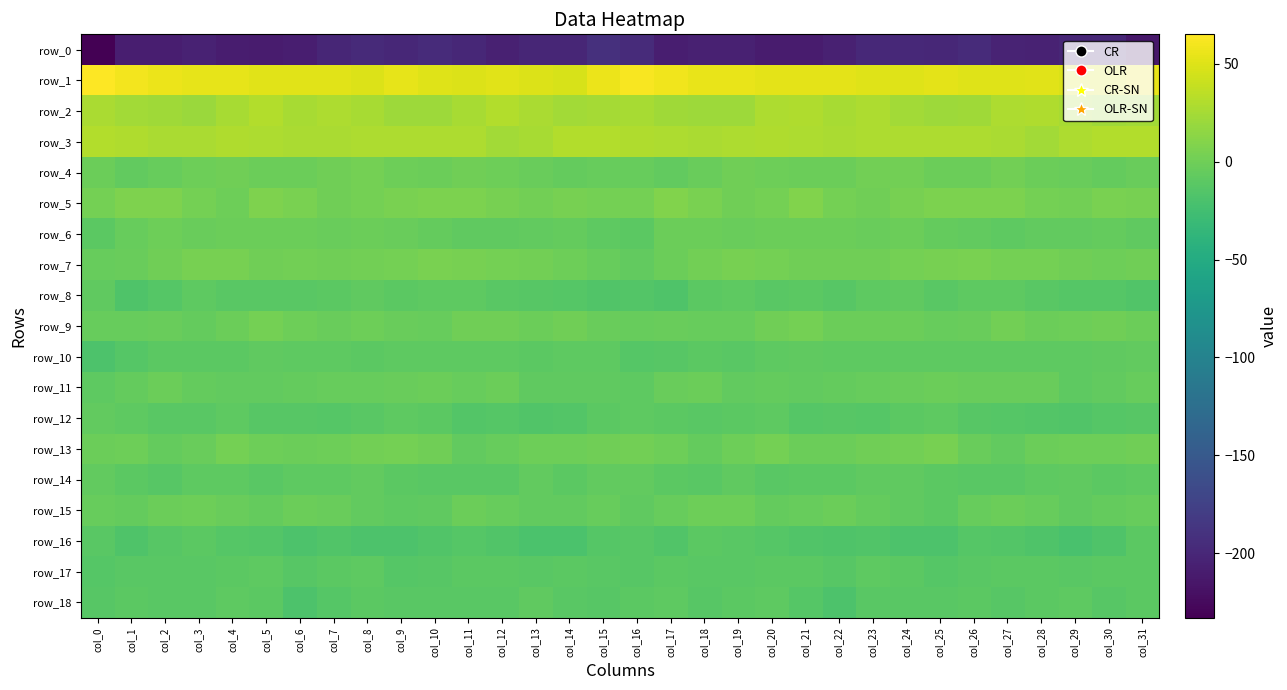

Reading left to right, transcribe all the data shown in this chart.

row_0: col_0=-232.9	col_1=-207.7	col_2=-207.7	col_3=-204.2	col_4=-208.5	col_5=-210.5	col_6=-207.7	col_7=-200.8	col_8=-197.9	col_9=-199.9	col_10=-196.4	col_11=-199.8	col_12=-205.2	col_13=-201.5	col_14=-200.8	col_15=-192.2	col_16=-196.5	col_17=-207.6	col_18=-205.9	col_19=-205.4	col_20=-209.7	col_21=-209.8	col_22=-205.6	col_23=-198.8	col_24=-198.7	col_25=-199.2	col_26=-196.1	col_27=-202.9	col_28=-204.0	col_29=-201.3	col_30=-199.8	col_31=-213.8
row_1: col_0=65.0	col_1=59.7	col_2=56.7	col_3=54.5	col_4=54.2	col_5=52.2	col_6=52.0	col_7=52.2	col_8=49.4	col_9=53.8	col_10=50.8	col_11=49.6	col_12=51.2	col_13=49.7	col_14=46.8	col_15=56.1	col_16=61.8	col_17=58.7	col_18=55.6	col_19=54.6	col_20=53.2	col_21=52.2	col_22=52.3	col_23=50.6	col_24=50.9	col_25=53.2	col_26=49.9	col_27=50.1	col_28=51.1	col_29=48.3	col_30=47.6	col_31=55.1
row_2: col_0=26.6	col_1=23.1	col_2=22.4	col_3=20.4	col_4=26.2	col_5=30.8	col_6=26.3	col_7=28.0	col_8=25.7	col_9=21.2	col_10=21.8	col_11=25.5	col_12=30.1	col_13=27.4	col_14=23.7	col_15=24.9	col_16=26.5	col_17=22.9	col_18=21.5	col_19=21.6	col_20=28.9	col_21=29.6	col_22=26.1	col_23=27.8	col_24=23.7	col_25=20.9	col_26=22.6	col_27=27.8	col_28=29.4	col_29=26.4	col_30=22.2	col_31=23.5
row_3: col_0=30.8	col_1=29.0	col_2=27.5	col_3=27.7	col_4=29.1	col_5=28.8	col_6=27.0	col_7=27.7	col_8=27.9	col_9=28.3	col_10=28.9	col_11=28.3	col_12=23.9	col_13=26.4	col_14=30.5	col_15=30.8	col_16=29.2	col_17=28.4	col_18=27.2	col_19=28.4	col_20=29.2	col_21=28.4	col_22=26.6	col_23=28.0	col_24=27.8	col_25=28.8	col_26=28.5	col_27=27.0	col_28=23.5	col_29=28.6	col_30=31.0	col_31=30.8
row_4: col_0=-1.7	col_1=-6.2	col_2=-4.0	col_3=-0.4	col_4=0.2	col_5=-2.0	col_6=-1.5	col_7=0.3	col_8=2.8	col_9=-1.0	col_10=-2.4	col_11=0.9	col_12=-0.2	col_13=-2.7	col_14=-5.2	col_15=-4.3	col_16=-4.6	col_17=-6.1	col_18=-2.6	col_19=0.4	col_20=-0.7	col_21=-1.9	col_22=-1.4	col_23=1.7	col_24=1.8	col_25=-1.9	col_26=-1.9	col_27=1.8	col_28=-1.5	col_29=-3.6	col_30=-5.4	col_31=-2.5
row_5: col_0=2.8	col_1=7.7	col_2=6.9	col_3=2.4	col_4=-0.3	col_5=7.6	col_6=5.2	col_7=1.0	col_8=2.5	col_9=5.5	col_10=6.0	col_11=6.1	col_12=4.3	col_13=1.1	col_14=3.8	col_15=2.4	col_16=2.6	col_17=8.7	col_18=4.9	col_19=0.7	col_20=2.2	col_21=8.0	col_22=3.3	col_23=0.6	col_24=4.0	col_25=5.8	col_26=6.1	col_27=5.7	col_28=3.1	col_29=1.1	col_30=5.3	col_31=4.4
row_6: col_0=-9.7	col_1=-4.4	col_2=-1.3	col_3=-2.6	col_4=-1.8	col_5=-1.7	col_6=-1.4	col_7=-2.6	col_8=-1.9	col_9=-3.5	col_10=-5.8	col_11=-8.2	col_12=-7.3	col_13=-6.4	col_14=-5.9	col_15=-9.3	col_16=-9.8	col_17=-2.5	col_18=-1.8	col_19=-2.6	col_20=-1.4	col_21=-1.9	col_22=-1.6	col_23=-2.9	col_24=-1.6	col_25=-4.9	col_26=-6.3	col_27=-8.5	col_28=-6.7	col_29=-6.5	col_30=-5.5	col_31=-8.0
row_7: col_0=-4.7	col_1=-3.0	col_2=0.7	col_3=3.7	col_4=3.7	col_5=0.4	col_6=1.2	col_7=0.2	col_8=1.5	col_9=3.2	col_10=5.5	col_11=3.6	col_12=2.9	col_13=1.6	col_14=-1.2	col_15=-4.4	col_16=-6.4	col_17=-1.7	col_18=1.9	col_19=3.9	col_20=2.4	col_21=0.9	col_22=0.9	col_23=-0.1	col_24=2.3	col_25=4.0	col_26=5.6	col_27=2.9	col_28=2.8	col_29=0.2	col_30=-0.7	col_31=0.1
row_8: col_0=-8.0	col_1=-16.5	col_2=-13.2	col_3=-8.7	col_4=-11.1	col_5=-11.1	col_6=-11.2	col_7=-10.6	col_8=-7.7	col_9=-10.6	col_10=-9.4	col_11=-8.4	col_12=-10.9	col_13=-12.7	col_14=-13.5	col_15=-15.4	col_16=-14.5	col_17=-16.9	col_18=-10.6	col_19=-9.5	col_20=-11.3	col_21=-10.5	col_22=-11.9	col_23=-9.4	col_24=-8.2	col_25=-11.2	col_26=-8.6	col_27=-9.1	col_28=-11.6	col_29=-13.0	col_30=-13.9	col_31=-16.1
row_9: col_0=-4.4	col_1=-4.6	col_2=-3.2	col_3=-5.2	col_4=-1.6	col_5=2.9	col_6=-0.2	col_7=-2.8	col_8=-1.3	col_9=-3.5	col_10=-3.9	col_11=0.5	col_12=0.0	col_13=-1.5	col_14=0.1	col_15=-2.6	col_16=-4.7	col_17=-3.6	col_18=-4.1	col_19=-4.7	col_20=0.9	col_21=2.2	col_22=-1.9	col_23=-2.4	col_24=-1.4	col_25=-4.6	col_26=-2.7	col_27=1.7	col_28=-1.7	col_29=-0.3	col_30=0.0	col_31=-2.1
row_10: col_0=-18.3	col_1=-13.9	col_2=-10.4	col_3=-10.5	col_4=-10.6	col_5=-7.6	col_6=-8.9	col_7=-8.4	col_8=-9.6	col_9=-8.7	col_10=-9.1	col_11=-9.3	col_12=-9.0	col_13=-9.6	col_14=-8.8	col_15=-9.1	col_16=-13.2	col_17=-11.8	col_18=-10.1	col_19=-10.8	col_20=-9.4	col_21=-7.9	col_22=-9.2	col_23=-8.6	col_24=-9.3	col_25=-8.8	col_26=-9.4	col_27=-9.0	col_28=-9.2	col_29=-9.2	col_30=-8.0	col_31=-6.7
row_11: col_0=-8.5	col_1=-5.1	col_2=-1.7	col_3=-5.4	col_4=-6.5	col_5=-6.3	col_6=-5.7	col_7=-3.9	col_8=-3.8	col_9=-2.6	col_10=-2.3	col_11=-3.9	col_12=-2.3	col_13=-7.7	col_14=-8.3	col_15=-7.2	col_16=-9.2	col_17=-3.3	col_18=-2.3	col_19=-6.8	col_20=-5.9	col_21=-6.6	col_22=-5.1	col_23=-3.8	col_24=-3.3	col_25=-2.3	col_26=-3.3	col_27=-3.0	col_28=-3.6	col_29=-9.2	col_30=-6.5	col_31=-4.4
row_12: col_0=-7.0	col_1=-9.3	col_2=-11.3	col_3=-11.6	col_4=-8.3	col_5=-12.7	col_6=-12.5	col_7=-13.2	col_8=-11.4	col_9=-8.5	col_10=-10.4	col_11=-14.4	col_12=-13.7	col_13=-16.1	col_14=-14.3	col_15=-10.5	col_16=-8.5	col_17=-10.4	col_18=-11.6	col_19=-10.5	col_20=-8.9	col_21=-13.8	col_22=-12.0	col_23=-13.4	col_24=-9.7	col_25=-8.9	col_26=-12.3	col_27=-14.1	col_28=-14.7	col_29=-15.9	col_30=-13.5	col_31=-12.8
row_13: col_0=-1.5	col_1=-0.3	col_2=-4.9	col_3=-3.3	col_4=3.1	col_5=-0.2	col_6=-2.3	col_7=-0.9	col_8=1.5	col_9=3.0	col_10=0.3	col_11=-6.8	col_12=-4.0	col_13=-1.1	col_14=-1.3	col_15=0.4	col_16=1.9	col_17=-1.3	col_18=-5.6	col_19=-0.3	col_20=2.8	col_21=-1.5	col_22=-2.4	col_23=0.4	col_24=1.6	col_25=3.8	col_26=-3.4	col_27=-6.7	col_28=-2.4	col_29=-0.9	col_30=-1.1	col_31=0.2
row_14: col_0=-6.2	col_1=-9.5	col_2=-12.4	col_3=-9.4	col_4=-9.5	col_5=-11.3	col_6=-9.4	col_7=-9.0	col_8=-6.7	col_9=-9.9	col_10=-11.3	col_11=-11.1	col_12=-10.9	col_13=-6.7	col_14=-9.6	col_15=-6.7	col_16=-6.1	col_17=-10.5	col_18=-11.8	col_19=-8.3	col_20=-11.0	col_21=-10.3	col_22=-9.7	col_23=-7.8	col_24=-7.6	col_25=-10.6	col_26=-11.4	col_27=-11.4	col_28=-9.0	col_29=-7.3	col_30=-9.9	col_31=-8.5
row_15: col_0=-4.7	col_1=-5.8	col_2=-2.1	col_3=-0.3	col_4=-3.6	col_5=-5.2	col_6=-1.9	col_7=-3.5	col_8=-7.0	col_9=-9.2	col_10=-7.5	col_11=-1.5	col_12=-3.7	col_13=-6.1	col_14=-7.1	col_15=-4.7	col_16=-7.2	col_17=-4.8	col_18=-0.9	col_19=-0.8	col_20=-5.2	col_21=-3.9	col_22=-1.9	col_23=-5.0	col_24=-8.0	col_25=-9.7	col_26=-4.6	col_27=-2.2	col_28=-4.1	col_29=-7.4	col_30=-5.4	col_31=-4.0
row_16: col_0=-11.5	col_1=-16.6	col_2=-12.3	col_3=-9.9	col_4=-13.6	col_5=-14.5	col_6=-17.9	col_7=-15.7	col_8=-17.8	col_9=-18.8	col_10=-15.6	col_11=-13.5	col_12=-16.0	col_13=-19.8	col_14=-19.6	col_15=-13.0	col_16=-12.7	col_17=-16.1	col_18=-10.2	col_19=-11.3	col_20=-13.8	col_21=-15.8	col_22=-17.6	col_23=-16.1	col_24=-18.3	col_25=-18.7	col_26=-13.3	col_27=-15.1	col_28=-16.8	col_29=-20.9	col_30=-17.3	col_31=-10.4
row_17: col_0=-13.4	col_1=-11.7	col_2=-10.8	col_3=-11.5	col_4=-10.5	col_5=-8.8	col_6=-12.4	col_7=-10.3	col_8=-8.5	col_9=-13.1	col_10=-12.3	col_11=-10.3	col_12=-9.8	col_13=-11.2	col_14=-10.6	col_15=-11.3	col_16=-11.9	col_17=-10.6	col_18=-11.3	col_19=-11.5	col_20=-9.6	col_21=-9.5	col_22=-12.9	col_23=-8.6	col_24=-10.2	col_25=-13.9	col_26=-10.9	col_27=-10.0	col_28=-10.2	col_29=-11.2	col_30=-9.9	col_31=-9.9
row_18: col_0=-11.9	col_1=-10.0	col_2=-11.0	col_3=-11.0	col_4=-8.7	col_5=-10.4	col_6=-18.0	col_7=-14.1	col_8=-9.8	col_9=-11.5	col_10=-10.8	col_11=-11.6	col_12=-11.5	col_13=-8.1	col_14=-11.2	col_15=-12.0	col_16=-9.9	col_17=-9.1	col_18=-12.0	col_19=-9.9	col_20=-8.8	col_21=-13.0	col_22=-18.3	col_23=-11.4	col_24=-10.7	col_25=-11.4	col_26=-10.5	col_27=-12.1	col_28=-10.0	col_29=-8.5	col_30=-12.0	col_31=-9.5